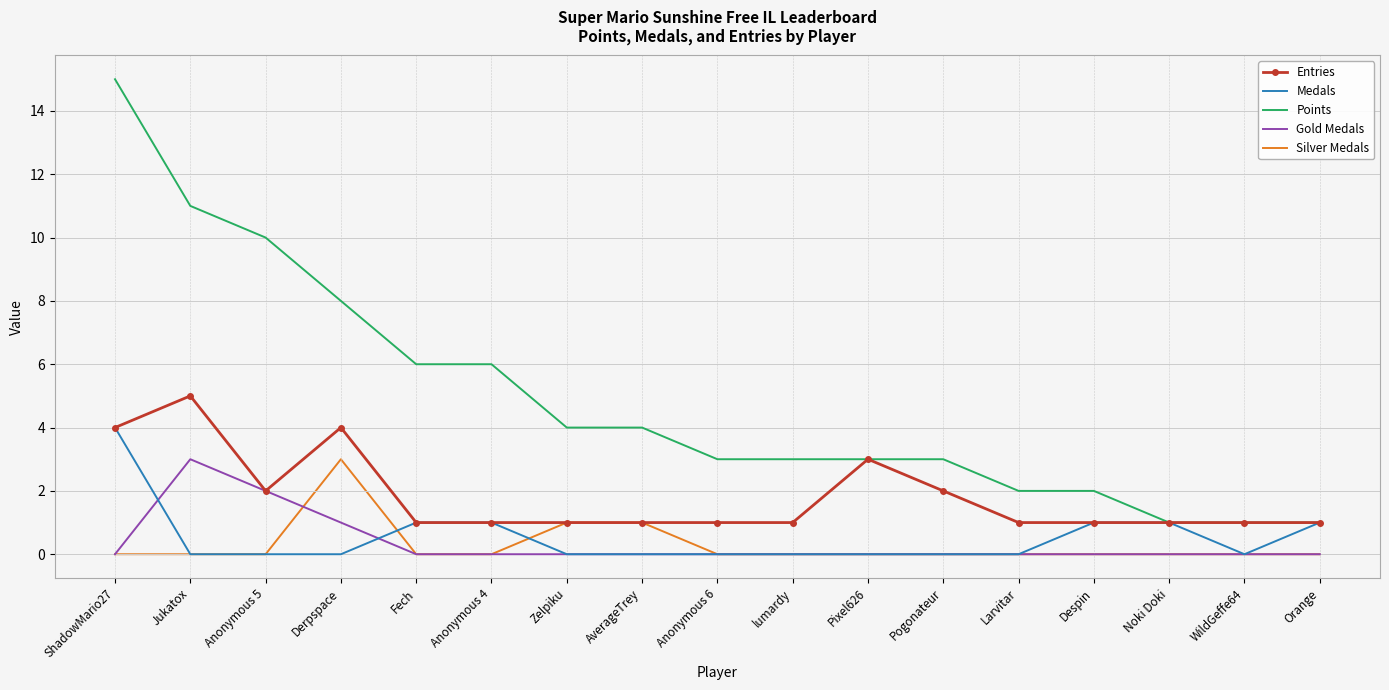

What is the average value of the Points series?

5